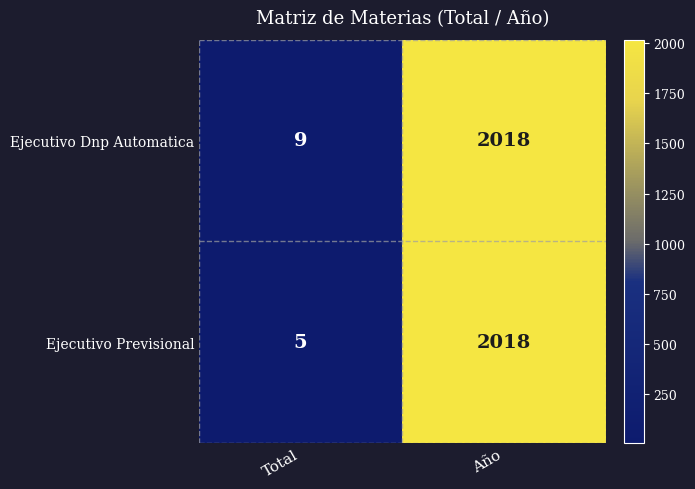

What is the difference between the maximum and minimum values in the Ejecutivo Dnp Automatica series?

2009